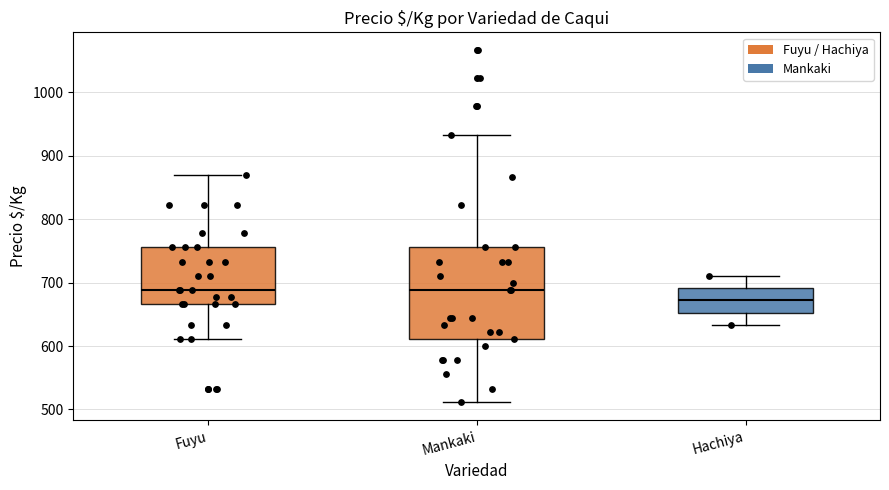

Which box's median line is the lowest?

Hachiya